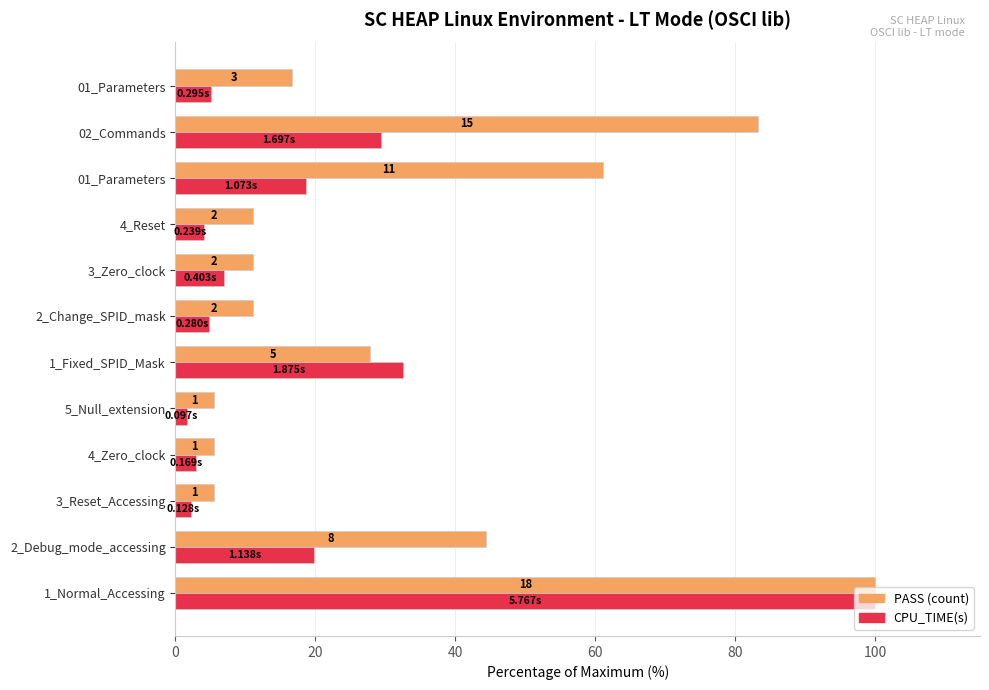

How many bars are there in each group?

2